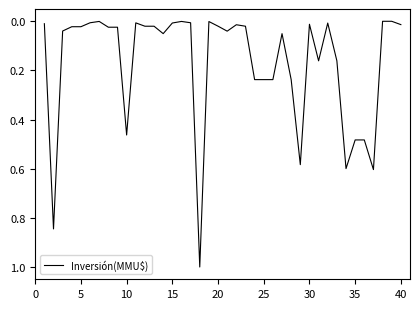

What is the greatest value displayed?

1.0